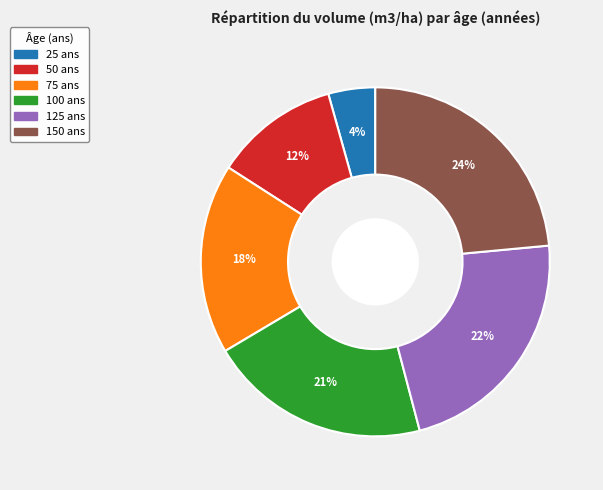

To the nearest percent, what is the combined percentage of 125 and 50?

34%